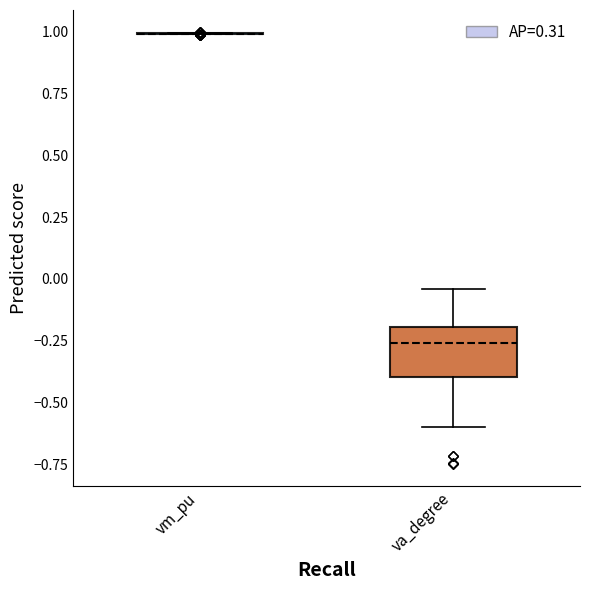

Reading left to right, transcribe this box plot: for each box, give where its median line is, the range the box spans, and where its two whiskers end, as read against the y-axis. The values are not printed on the chart, so give them approximately, as read against the axis.

vm_pu: box collapsed to a line at 1.00, whiskers 1.00 to 1.00
va_degree: median -0.25, box -0.40 to -0.20, whiskers -0.60 to -0.05